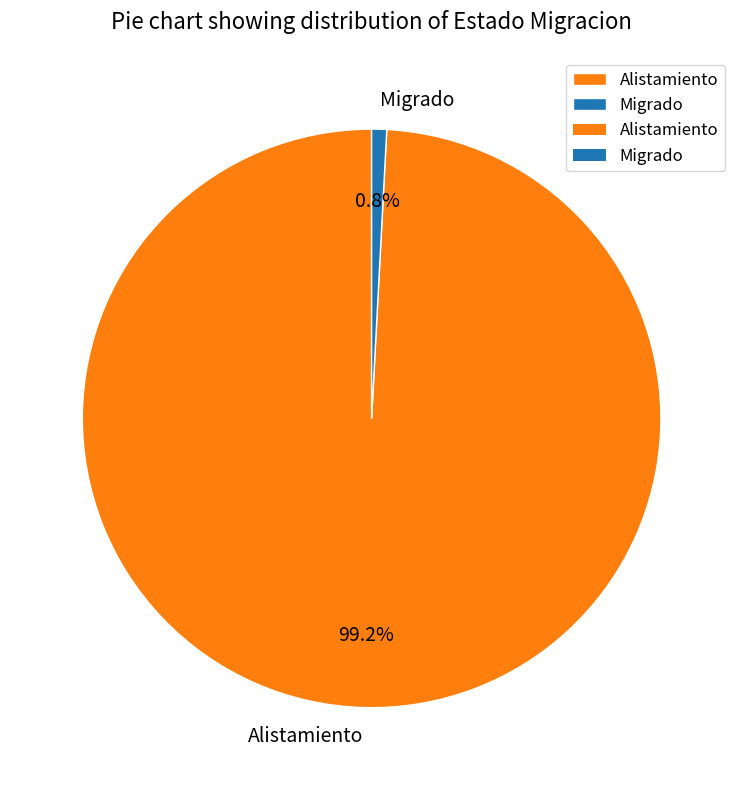

Between Migrado and Alistamiento, which is larger?

Alistamiento